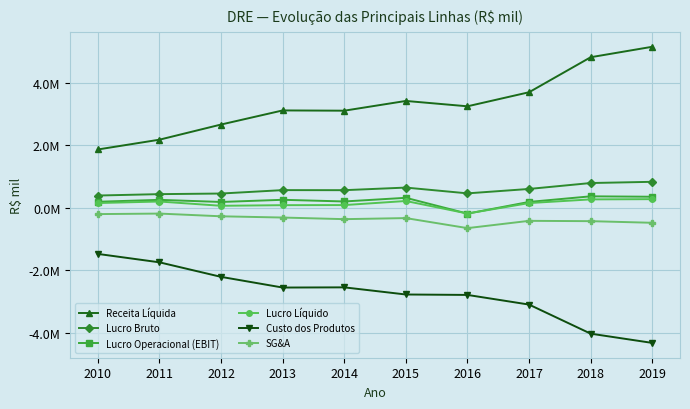

What is the difference between the maximum and minimum values in the Receita Líquida series?

3292058